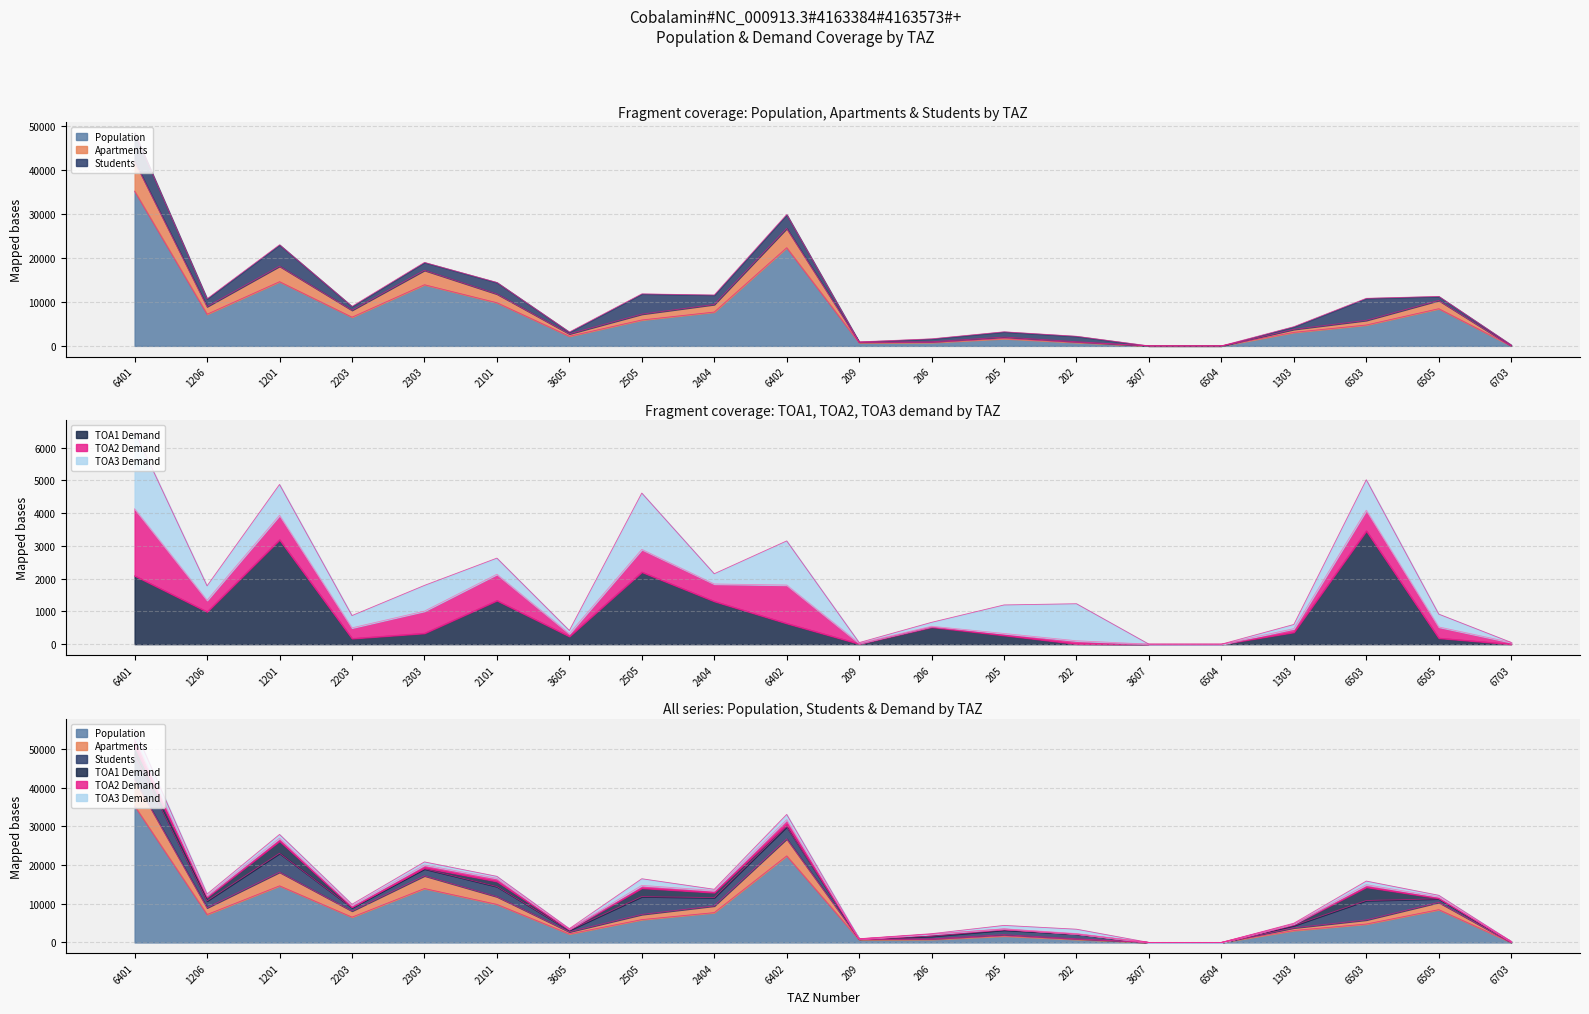

Between 209 and 202, which is larger?

209